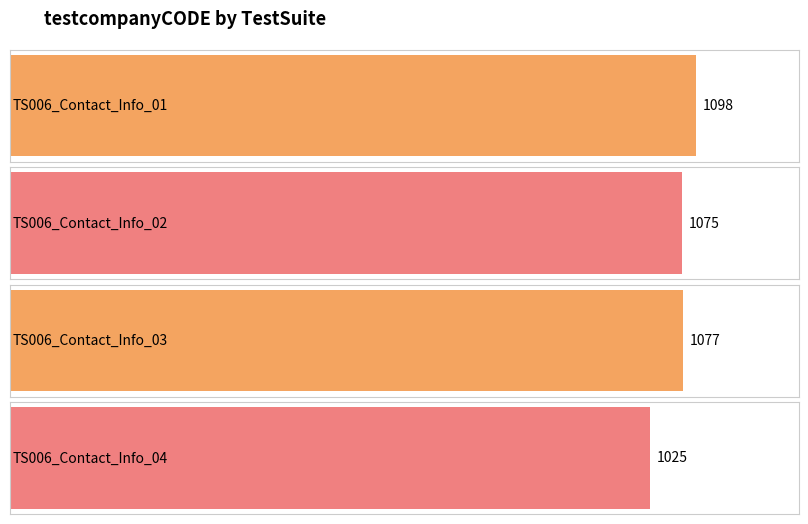

True or false: the data shows 1098 at TS006_Contact_Info_01.

True